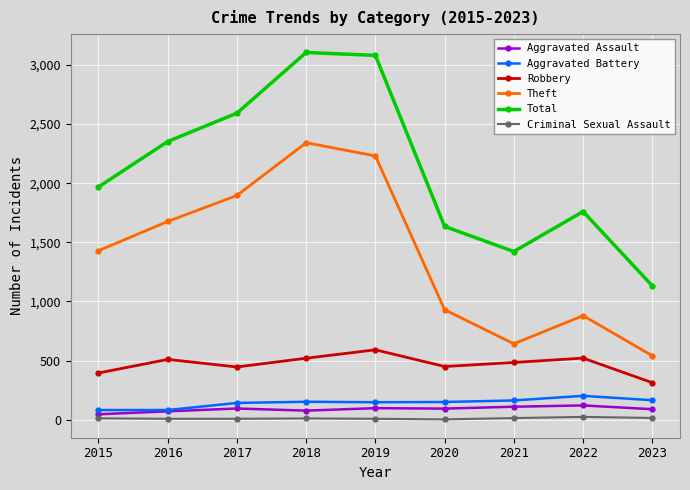

Rank the series at 2022 from highest to lowest value.

Total, Theft, Robbery, Aggravated Battery, Aggravated Assault, Criminal Sexual Assault